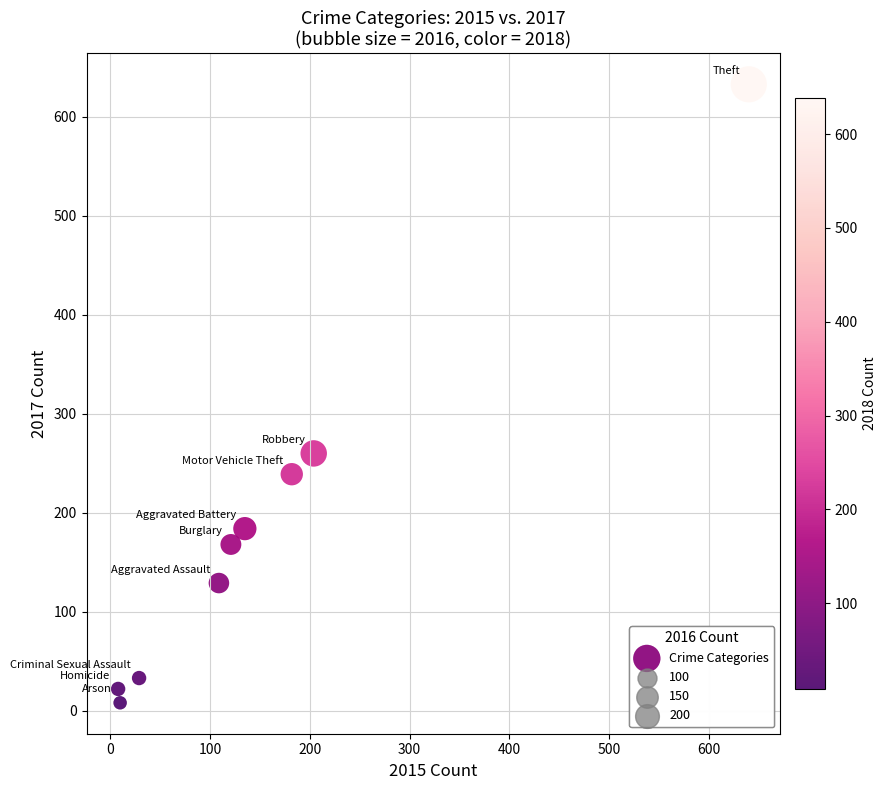

What Y value in the scatter plot is closest to 320?

260